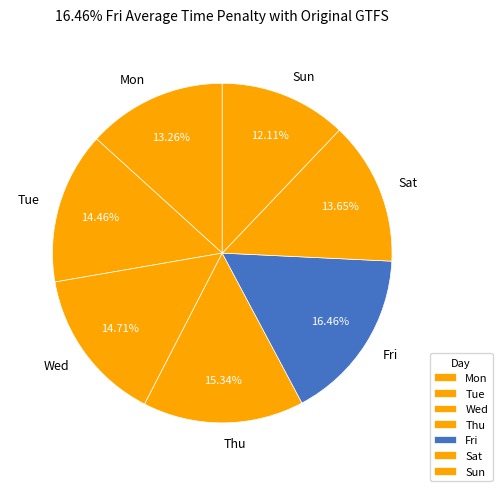

Does Sat represent more than half of the total?

No